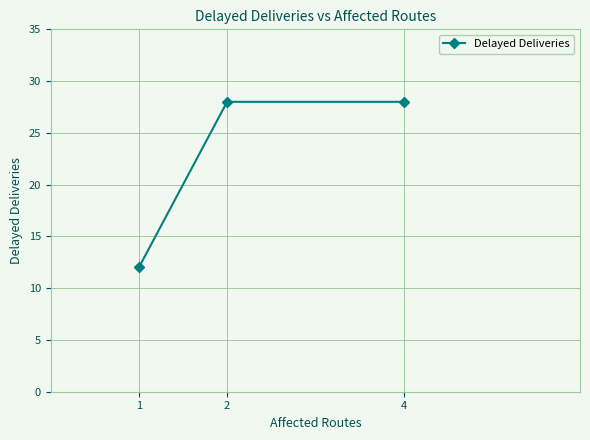

Reading right to left, what are all the values shown in this chart?

4=28	2=28	1=12